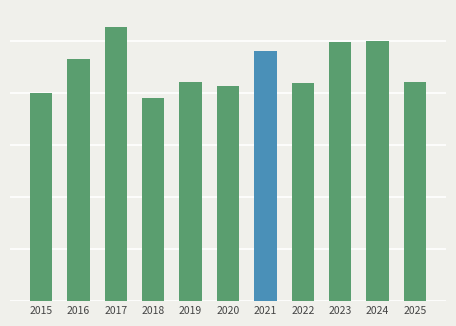

Reading right to left, list all the values displayed in this chart.

2025=211	2024=250	2023=249	2022=210	2021=240	2020=207	2019=211	2018=195	2017=264	2016=233	2015=200